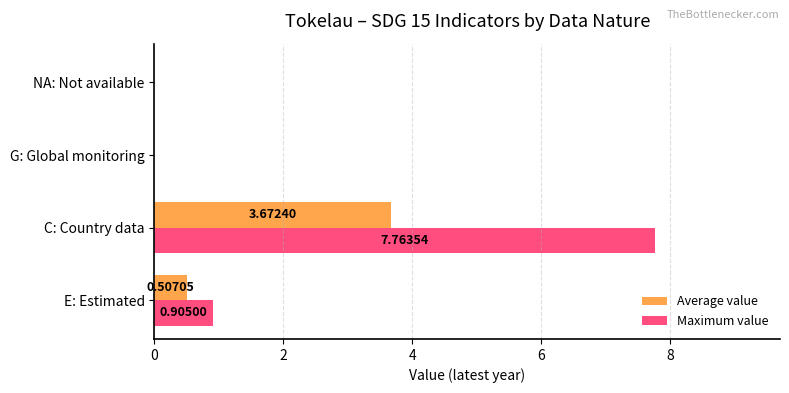

Between C: Country data and G: Global monitoring, which series saw the biggest shift?

Maximum value